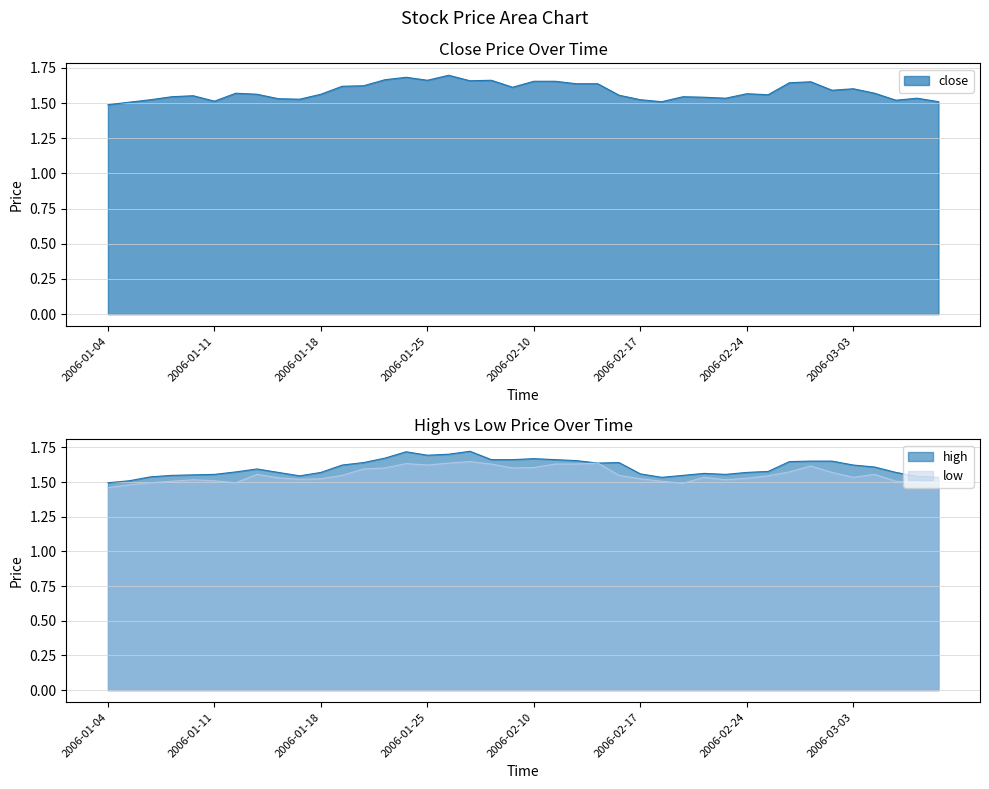

What is the difference between the second highest and minimum values in the high series?

0.2